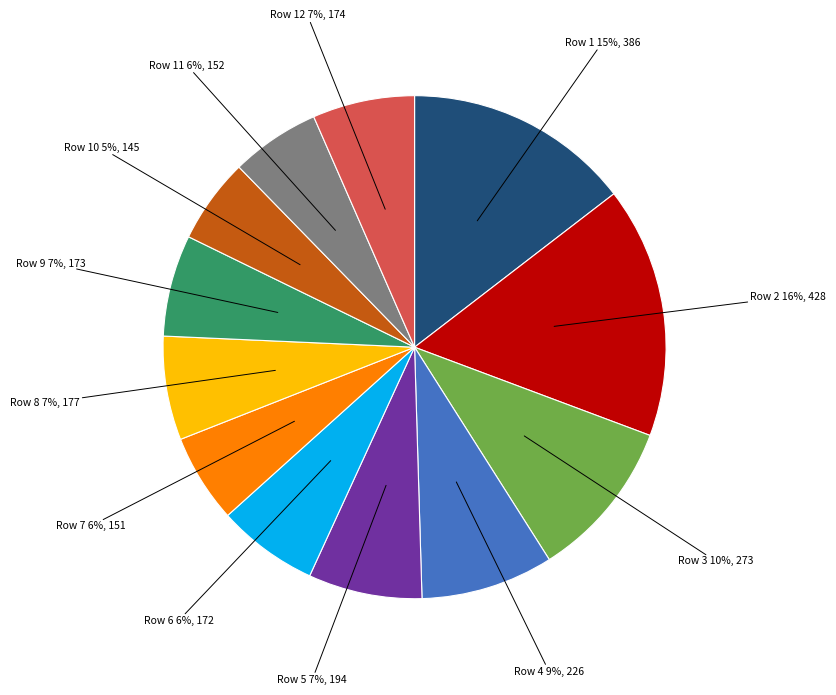

Is there a majority slice in this chart?

No